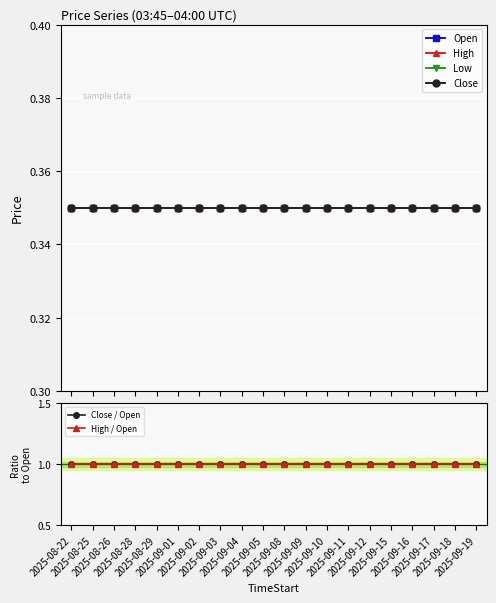

Reading left to right, list all the values displayed in this chart.

Open: 2025-08-22=0.3	2025-08-25=0.3	2025-08-26=0.3	2025-08-28=0.3	2025-08-29=0.3	2025-09-01=0.3	2025-09-02=0.3	2025-09-03=0.3	2025-09-04=0.3	2025-09-05=0.3	2025-09-08=0.3	2025-09-09=0.3	2025-09-10=0.3	2025-09-11=0.3	2025-09-12=0.3	2025-09-15=0.3	2025-09-16=0.3	2025-09-17=0.3	2025-09-18=0.3	2025-09-19=0.3
High: 2025-08-22=0.3	2025-08-25=0.3	2025-08-26=0.3	2025-08-28=0.3	2025-08-29=0.3	2025-09-01=0.3	2025-09-02=0.3	2025-09-03=0.3	2025-09-04=0.3	2025-09-05=0.3	2025-09-08=0.3	2025-09-09=0.3	2025-09-10=0.3	2025-09-11=0.3	2025-09-12=0.3	2025-09-15=0.3	2025-09-16=0.3	2025-09-17=0.3	2025-09-18=0.3	2025-09-19=0.3
Low: 2025-08-22=0.3	2025-08-25=0.3	2025-08-26=0.3	2025-08-28=0.3	2025-08-29=0.3	2025-09-01=0.3	2025-09-02=0.3	2025-09-03=0.3	2025-09-04=0.3	2025-09-05=0.3	2025-09-08=0.3	2025-09-09=0.3	2025-09-10=0.3	2025-09-11=0.3	2025-09-12=0.3	2025-09-15=0.3	2025-09-16=0.3	2025-09-17=0.3	2025-09-18=0.3	2025-09-19=0.3
Close: 2025-08-22=0.3	2025-08-25=0.3	2025-08-26=0.3	2025-08-28=0.3	2025-08-29=0.3	2025-09-01=0.3	2025-09-02=0.3	2025-09-03=0.3	2025-09-04=0.3	2025-09-05=0.3	2025-09-08=0.3	2025-09-09=0.3	2025-09-10=0.3	2025-09-11=0.3	2025-09-12=0.3	2025-09-15=0.3	2025-09-16=0.3	2025-09-17=0.3	2025-09-18=0.3	2025-09-19=0.3
Close / Open: 2025-08-22=1.0	2025-08-25=1.0	2025-08-26=1.0	2025-08-28=1.0	2025-08-29=1.0	2025-09-01=1.0	2025-09-02=1.0	2025-09-03=1.0	2025-09-04=1.0	2025-09-05=1.0	2025-09-08=1.0	2025-09-09=1.0	2025-09-10=1.0	2025-09-11=1.0	2025-09-12=1.0	2025-09-15=1.0	2025-09-16=1.0	2025-09-17=1.0	2025-09-18=1.0	2025-09-19=1.0
High / Open: 2025-08-22=1.0	2025-08-25=1.0	2025-08-26=1.0	2025-08-28=1.0	2025-08-29=1.0	2025-09-01=1.0	2025-09-02=1.0	2025-09-03=1.0	2025-09-04=1.0	2025-09-05=1.0	2025-09-08=1.0	2025-09-09=1.0	2025-09-10=1.0	2025-09-11=1.0	2025-09-12=1.0	2025-09-15=1.0	2025-09-16=1.0	2025-09-17=1.0	2025-09-18=1.0	2025-09-19=1.0